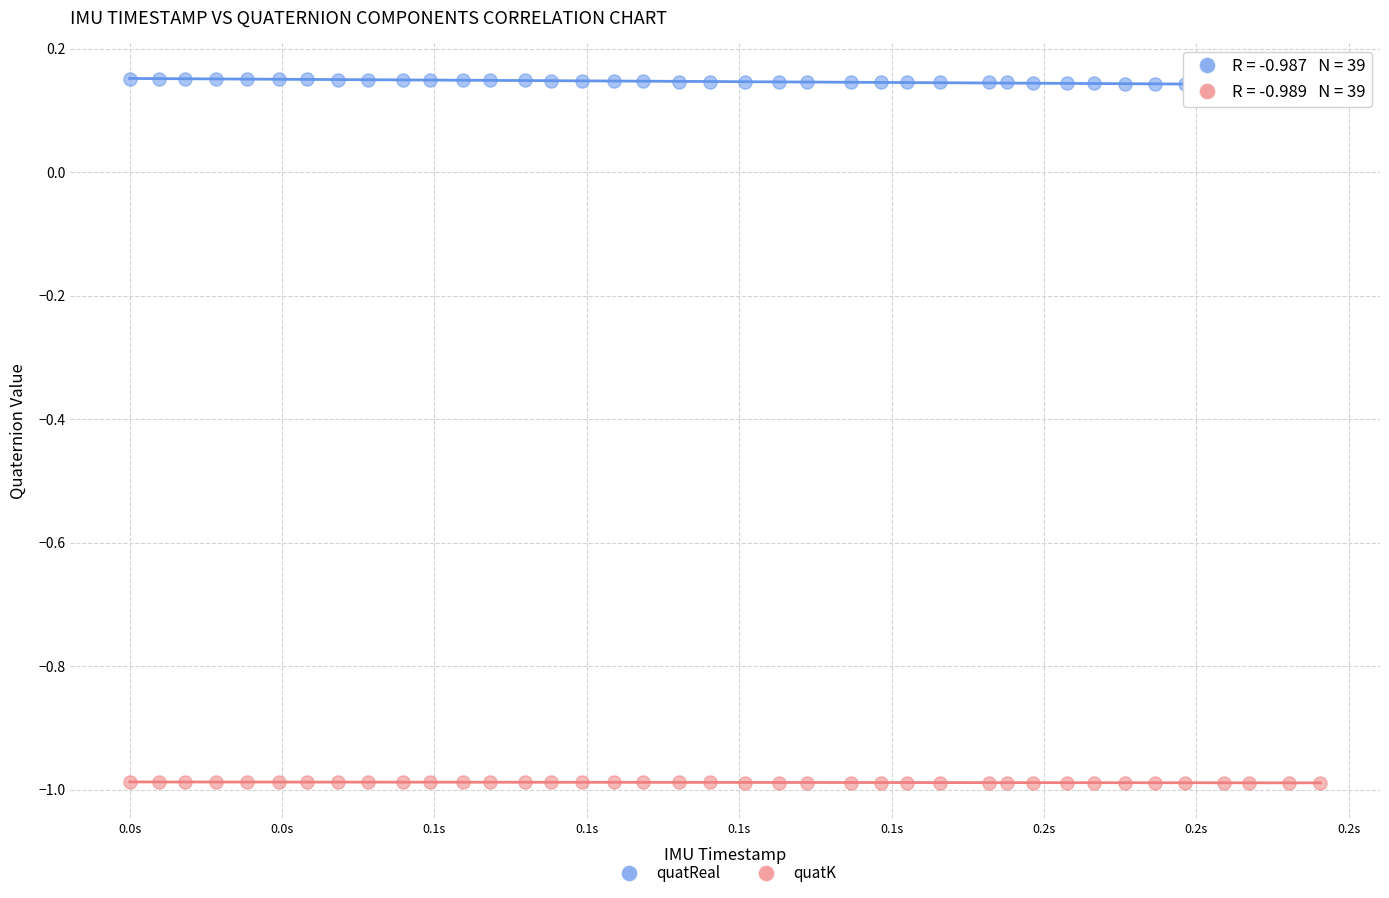

Which series contains the lowest Y value?

quatK